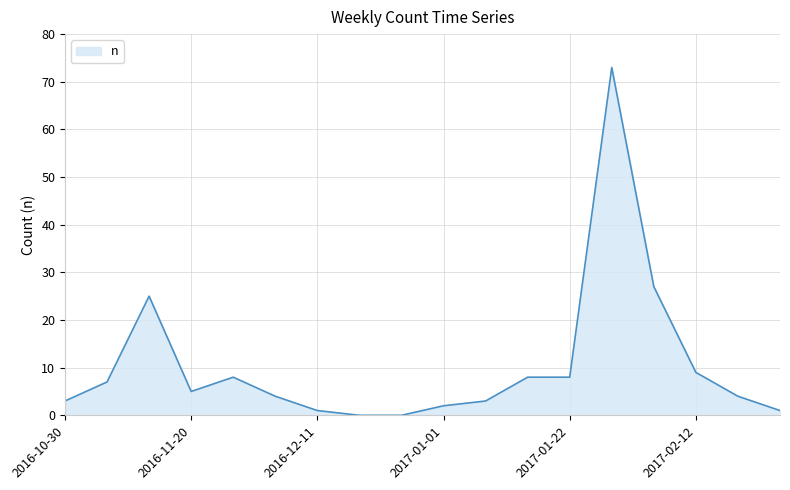

What is the difference between the maximum and minimum values?

73